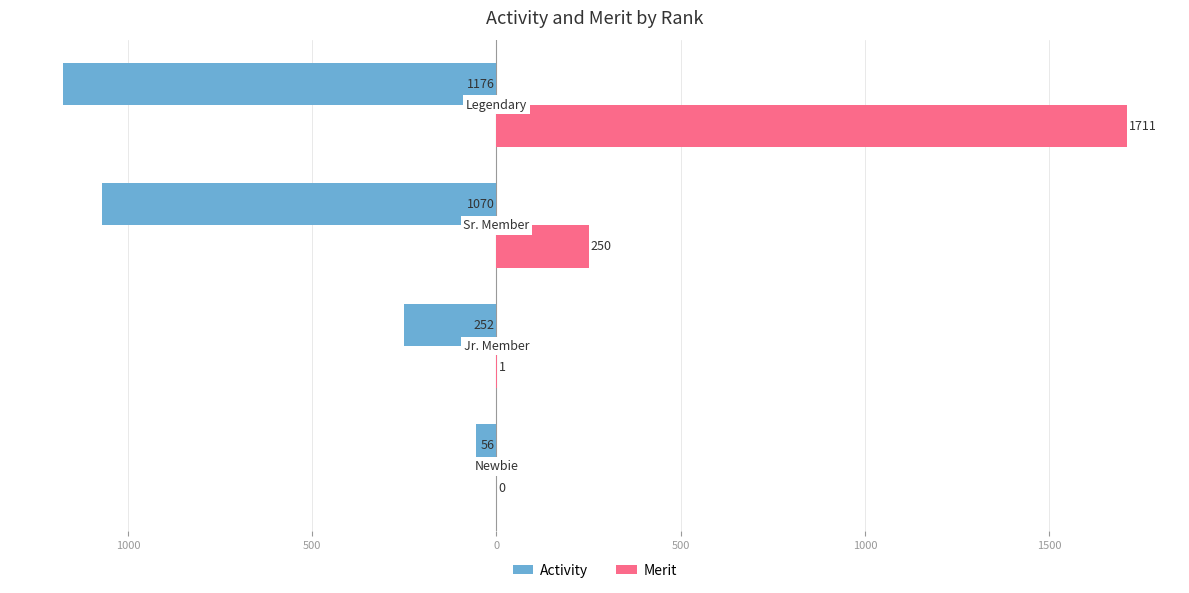

Reading right to left, transcribe all the data shown in this chart.

Activity: -1176	-1070	-252	-56
Merit: 1711	250	1	0